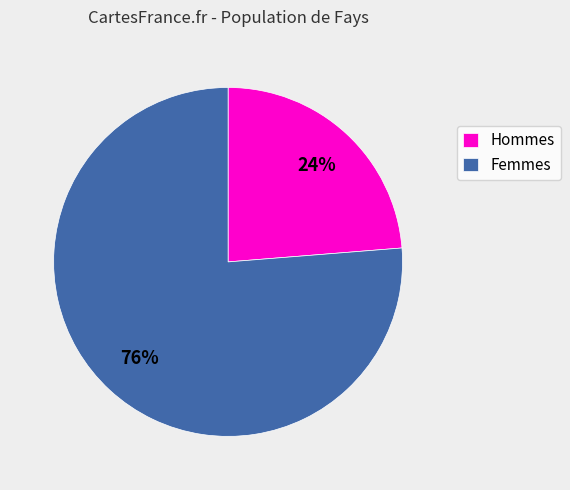

Approximately how many times larger is the value at Femmes compared to Hommes?

3.2